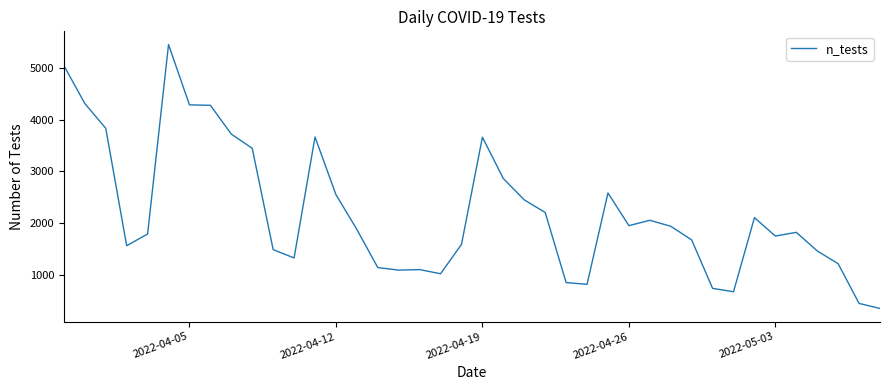

What is the difference between the maximum and minimum values?

5086